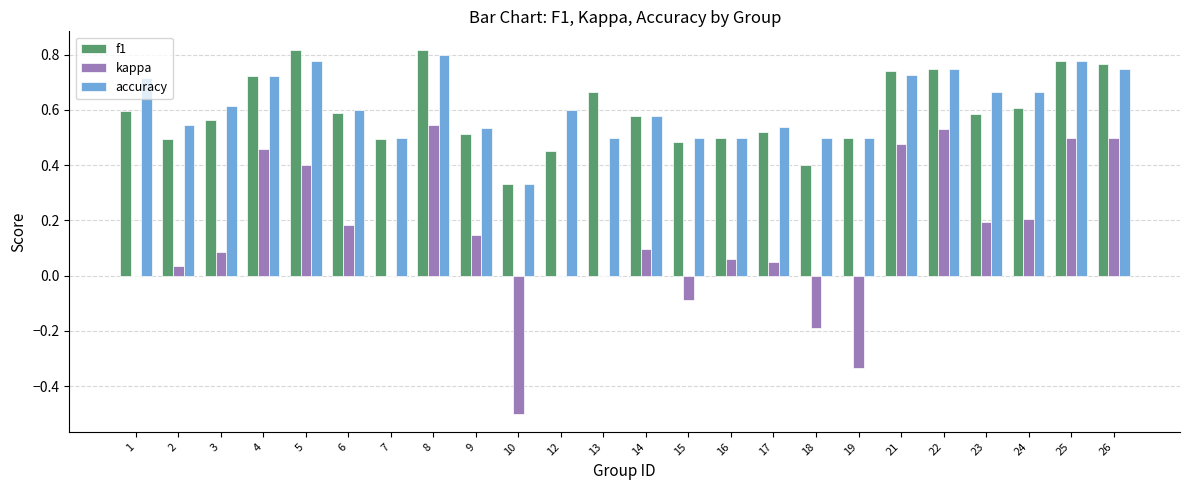

Between 14 and 15, which series saw the biggest shift?

kappa